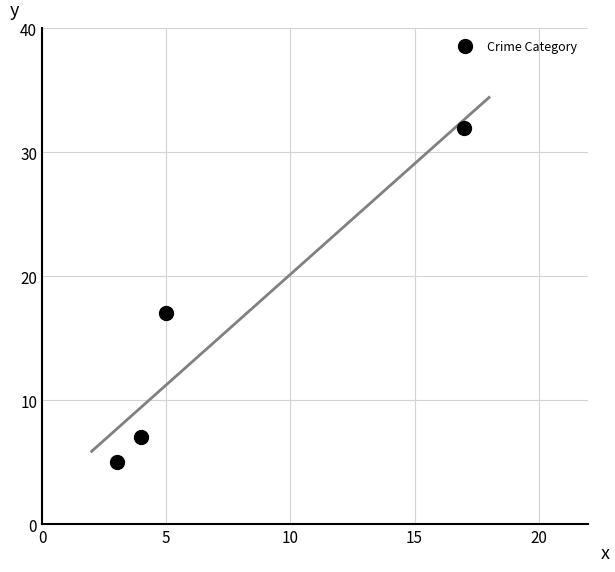

What is the average X value?

7